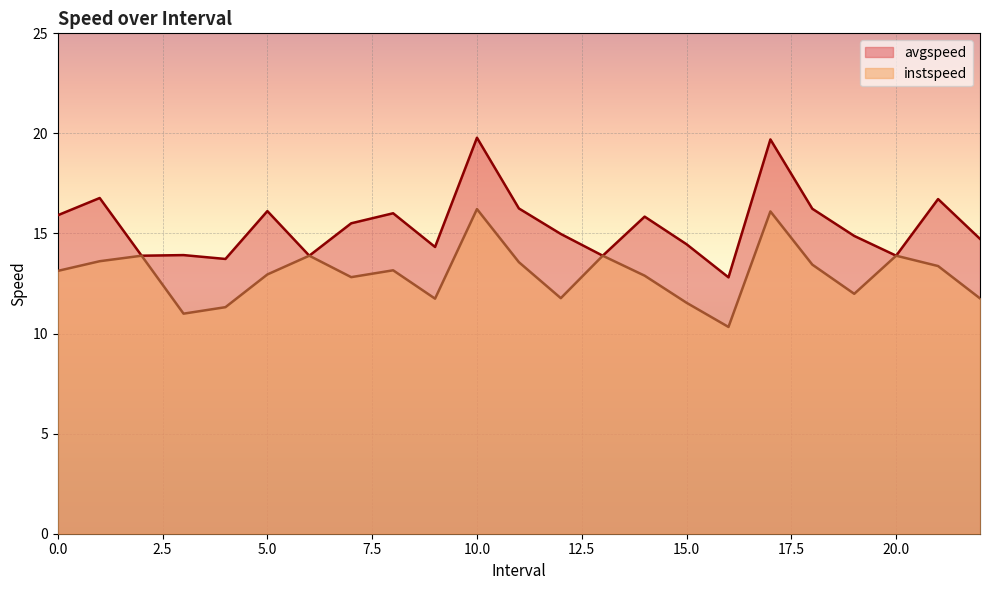

How many interior local valleys does the instspeed series have?

6